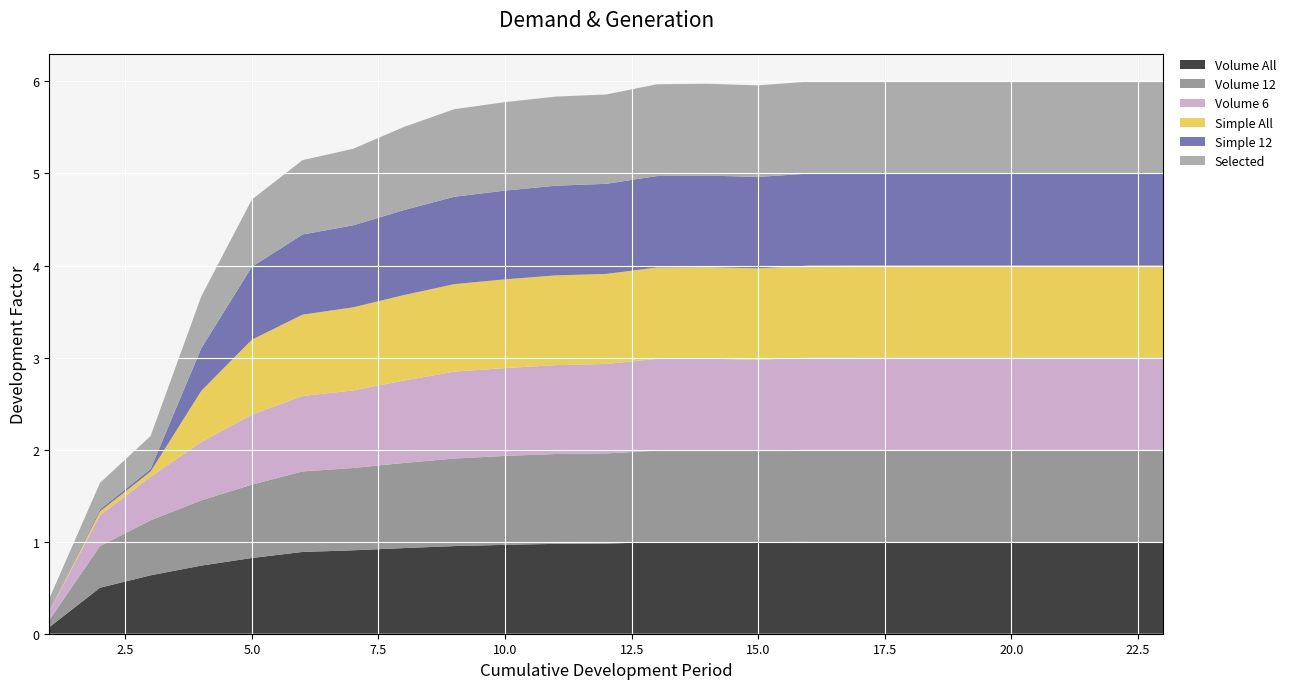

Reading left to right, list all the values displayed in this chart.

Volume All: 1=0.1	2=0.5	3=0.6	4=0.7	5=0.8	6=0.9	7=0.9	8=0.9	9=1.0	10=1.0	11=1.0	12=1.0	13=1.0	14=1.0	15=1.0	16=1.0	17=1.0	18=1.0	19=1.0	20=1.0	21=1.0	22=1.0	23=1.0
Volume 12: 1=0.1	2=0.5	3=0.6	4=0.7	5=0.8	6=0.9	7=0.9	8=0.9	9=1.0	10=1.0	11=1.0	12=1.0	13=1.0	14=1.0	15=1.0	16=1.0	17=1.0	18=1.0	19=1.0	20=1.0	21=1.0	22=1.0	23=1.0
Volume 6: 1=0.1	2=0.3	3=0.5	4=0.6	5=0.8	6=0.8	7=0.8	8=0.9	9=0.9	10=1.0	11=1.0	12=1.0	13=1.0	14=1.0	15=1.0	16=1.0	17=1.0	18=1.0	19=1.0	20=1.0	21=1.0	22=1.0	23=1.0
Simple All: 1=0.0	2=0.0	3=0.1	4=0.6	5=0.8	6=0.9	7=0.9	8=0.9	9=1.0	10=1.0	11=1.0	12=1.0	13=1.0	14=1.0	15=1.0	16=1.0	17=1.0	18=1.0	19=1.0	20=1.0	21=1.0	22=1.0	23=1.0
Simple 12: 1=0.0	2=0.0	3=0.0	4=0.5	5=0.8	6=0.9	7=0.9	8=0.9	9=0.9	10=1.0	11=1.0	12=1.0	13=1.0	14=1.0	15=1.0	16=1.0	17=1.0	18=1.0	19=1.0	20=1.0	21=1.0	22=1.0	23=1.0
Selected: 1=0.1	2=0.3	3=0.4	4=0.6	5=0.7	6=0.8	7=0.8	8=0.9	9=1.0	10=1.0	11=1.0	12=1.0	13=1.0	14=1.0	15=1.0	16=1.0	17=1.0	18=1.0	19=1.0	20=1.0	21=1.0	22=1.0	23=1.0